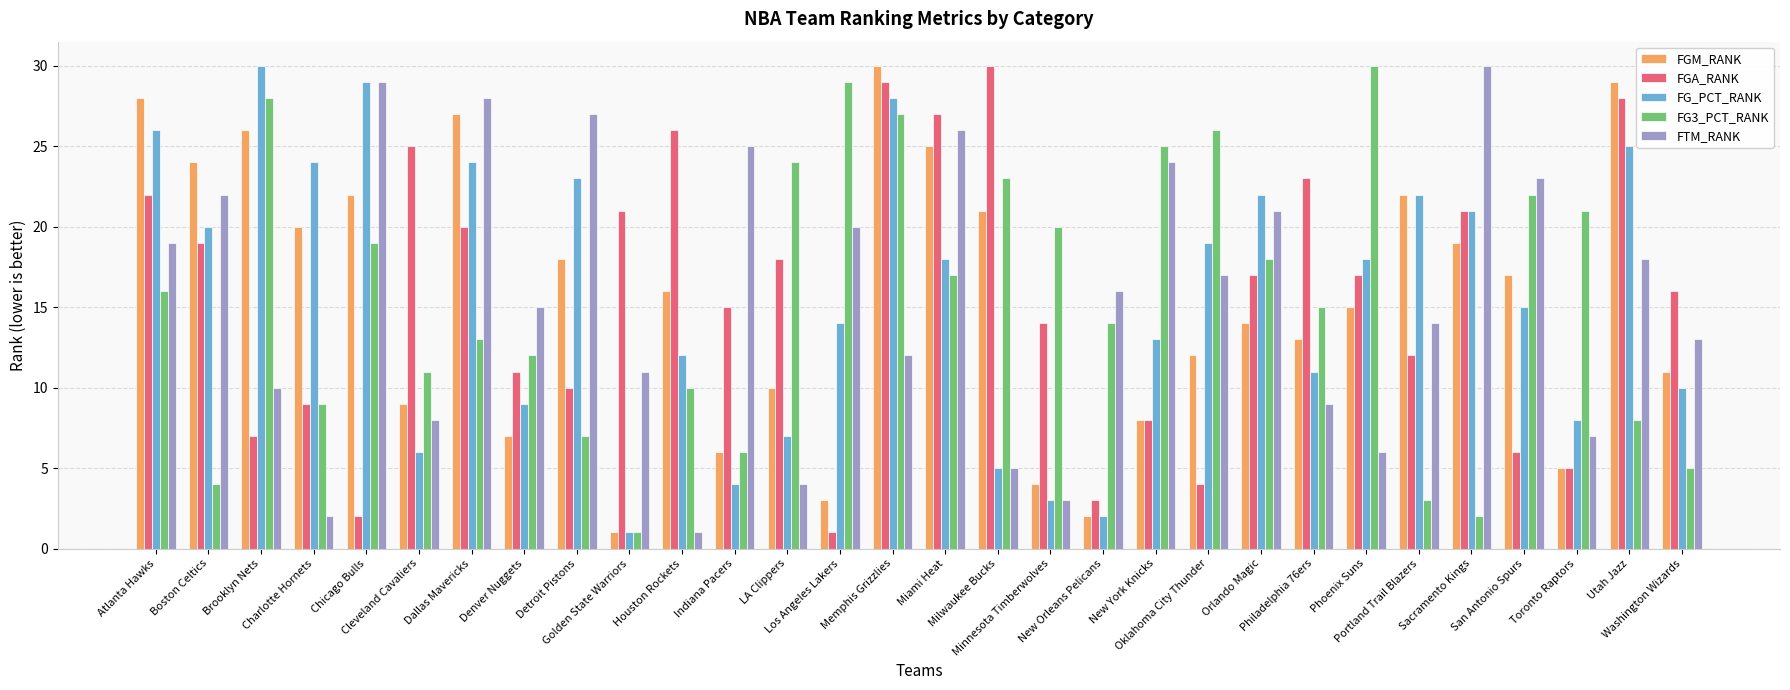

What is the difference between the maximum and minimum values in the FTM_RANK series?

29